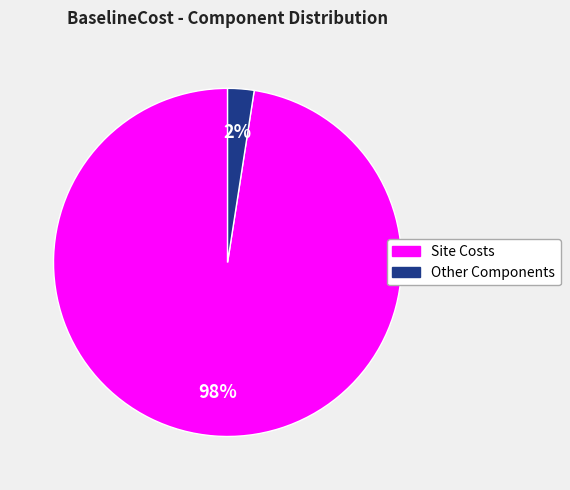

Is there a majority slice in this chart?

Yes